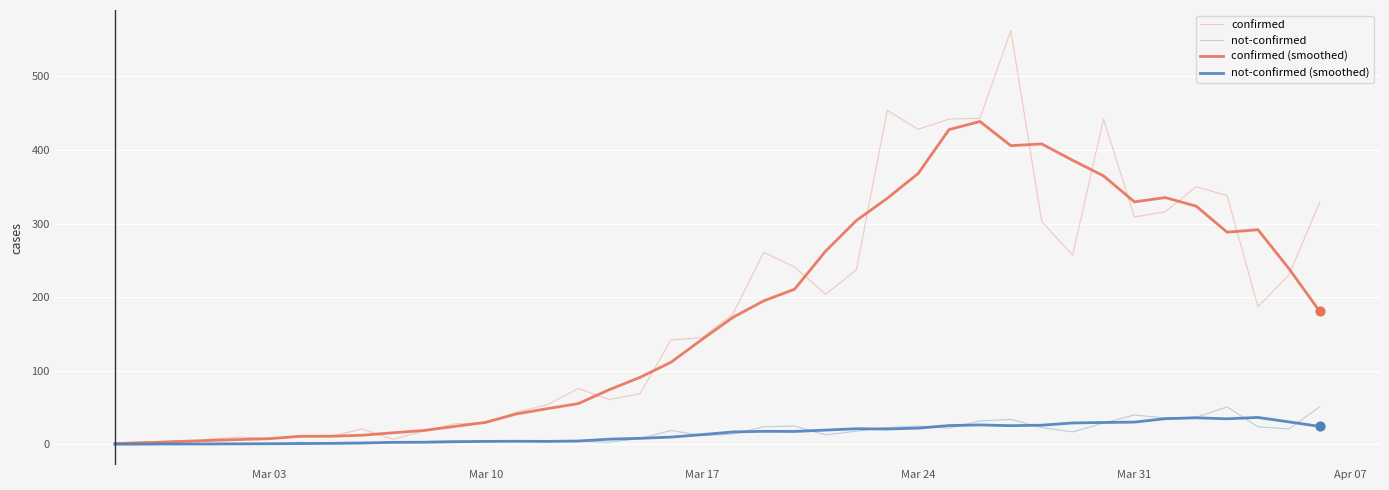

At how many categories does at least one series exceed 265?

15